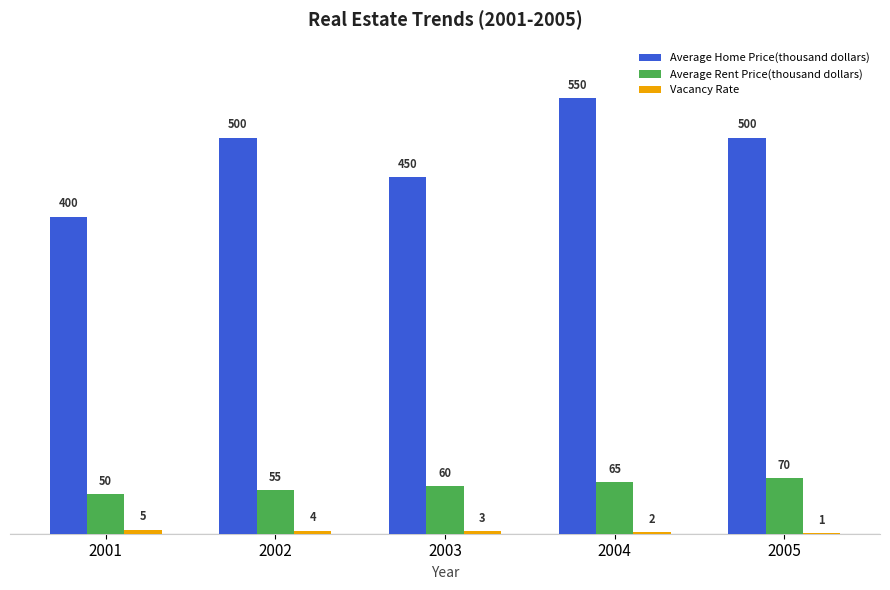

Between 2004 and 2005, which series saw the biggest shift?

Average Home Price(thousand dollars)